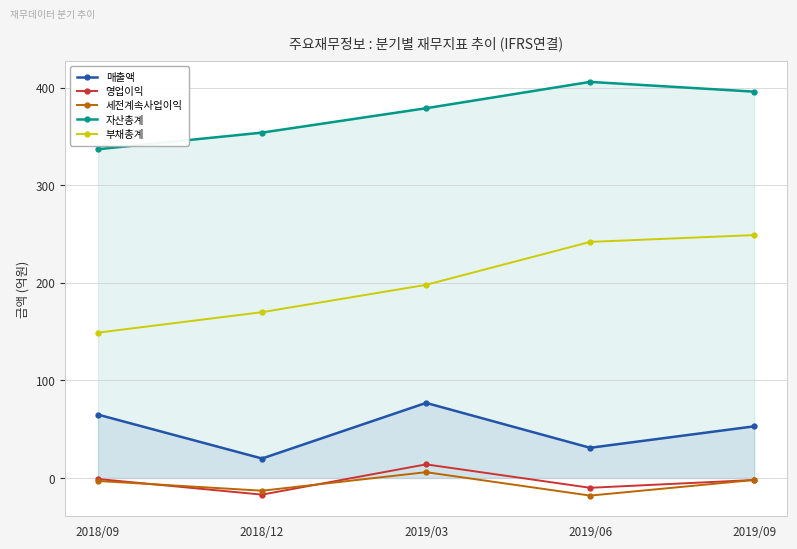

Between 2019/09 and 2019/03, which is larger?

2019/03